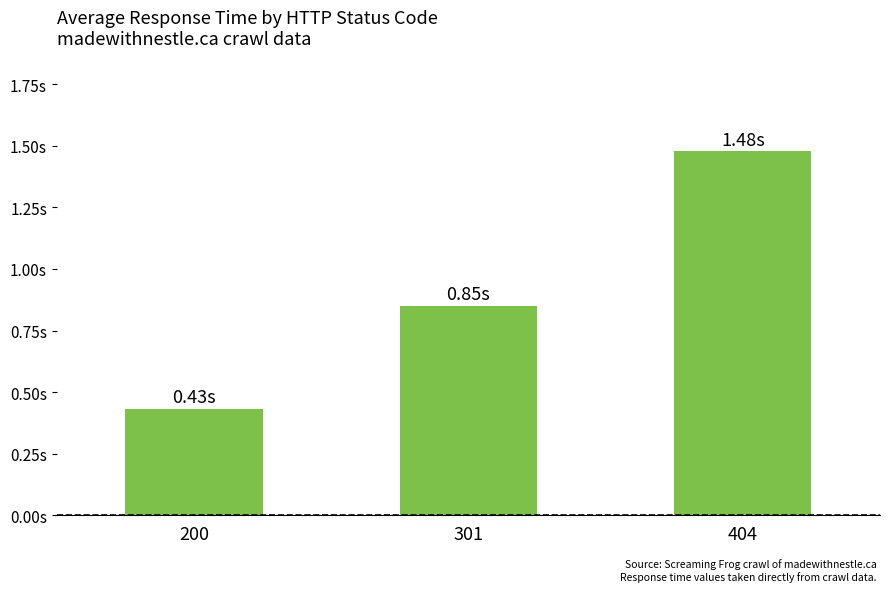

Are the bars horizontal?

No